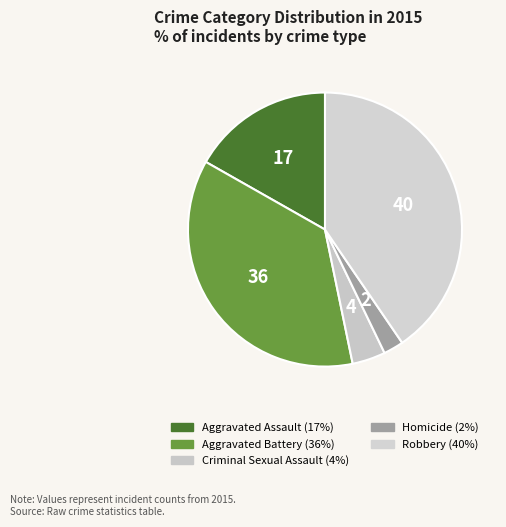

To the nearest percent, what is the combined percentage of Aggravated Assault and Robbery?

57%